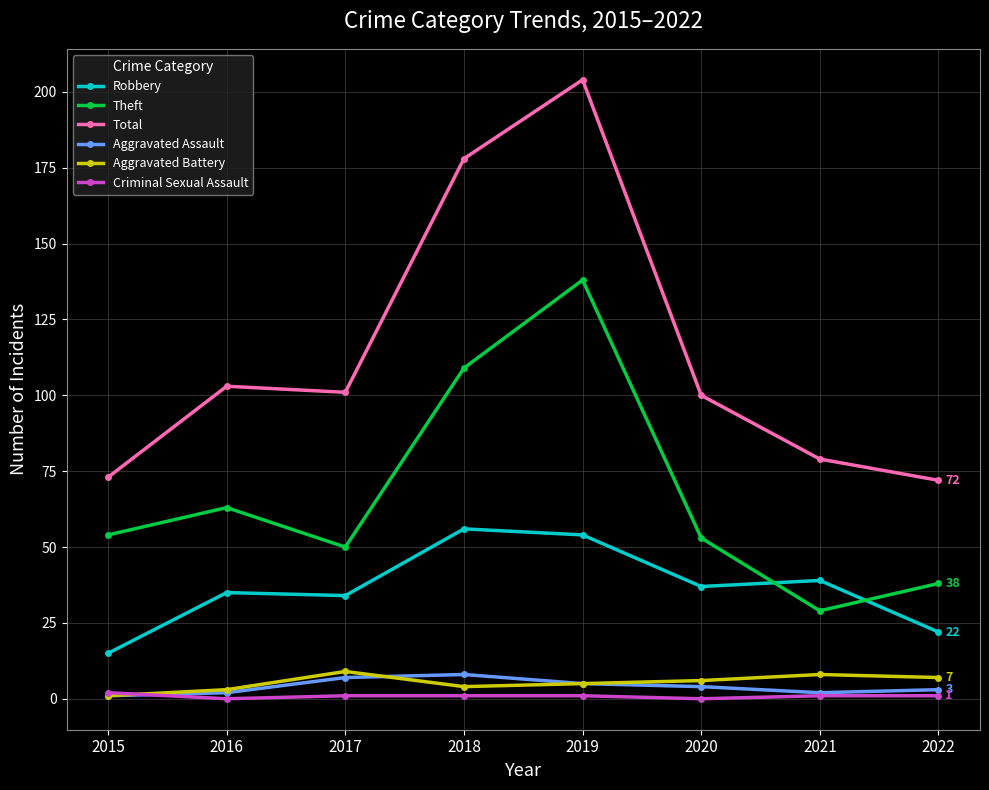

At which category is the sum across all series the highest?

2019